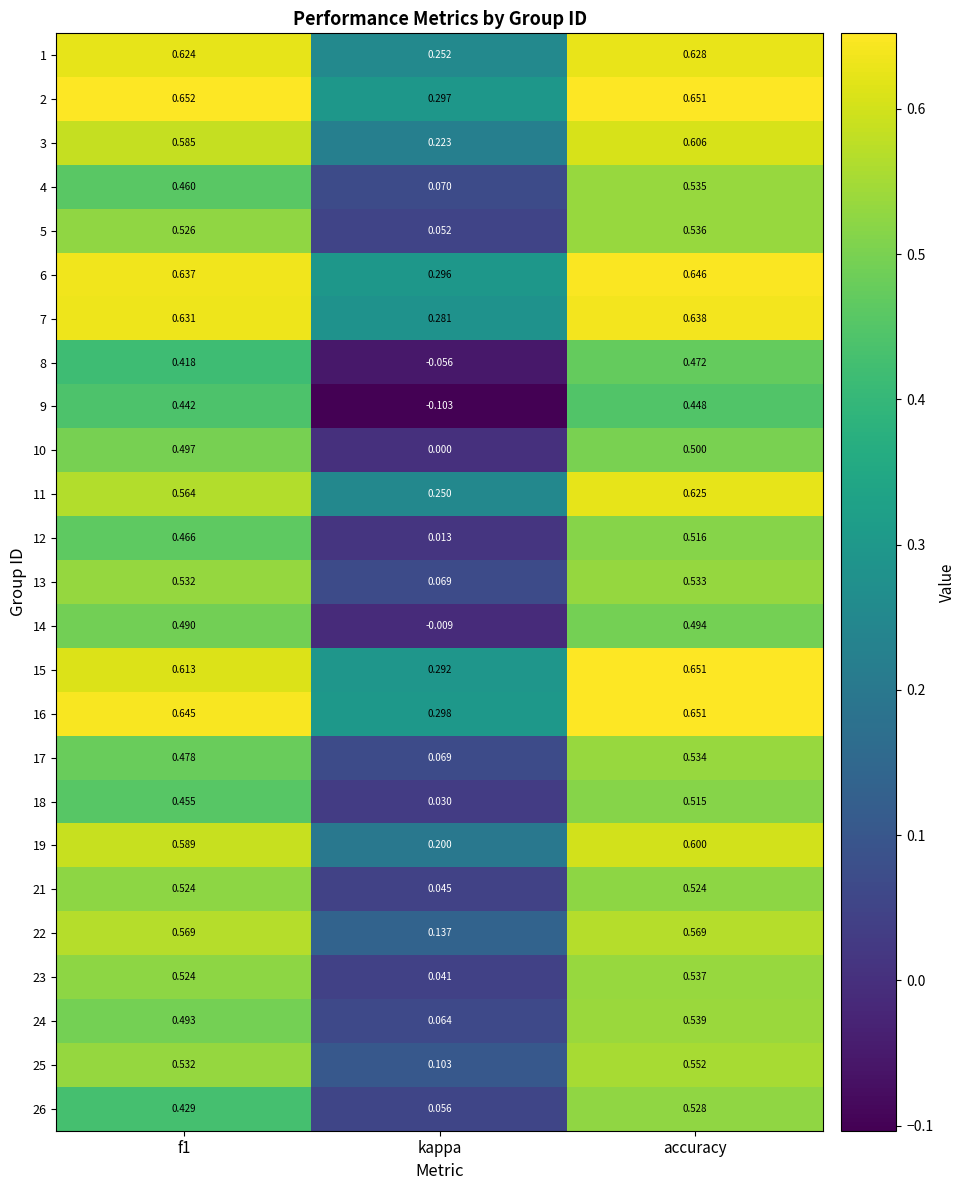

Between f1 and accuracy, which series saw the biggest shift?

26